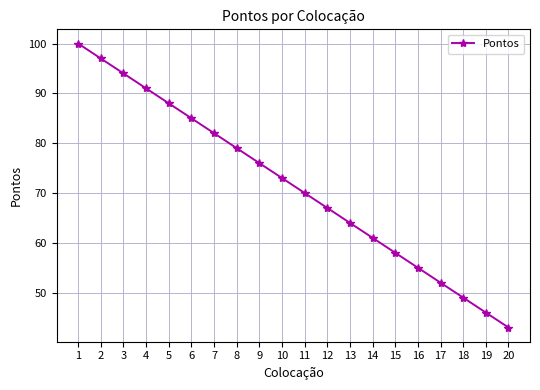

What is the change in value from 10 to 18?

-24